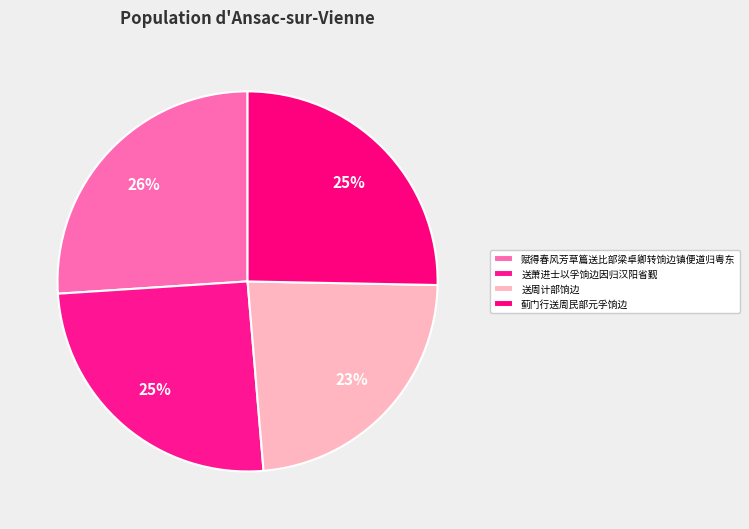

The 蓟门行送周民部元孚饷边 slice represents 25% of the pie. True or false?

True